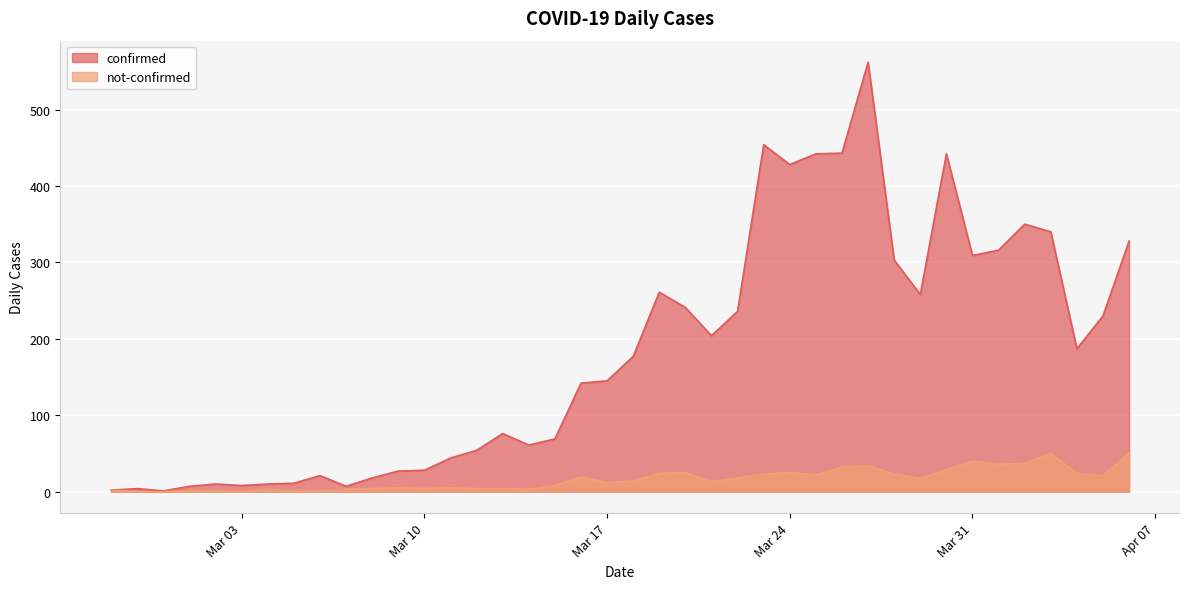

Which has a higher value, 2020-03-14 or 2020-04-02?

2020-04-02